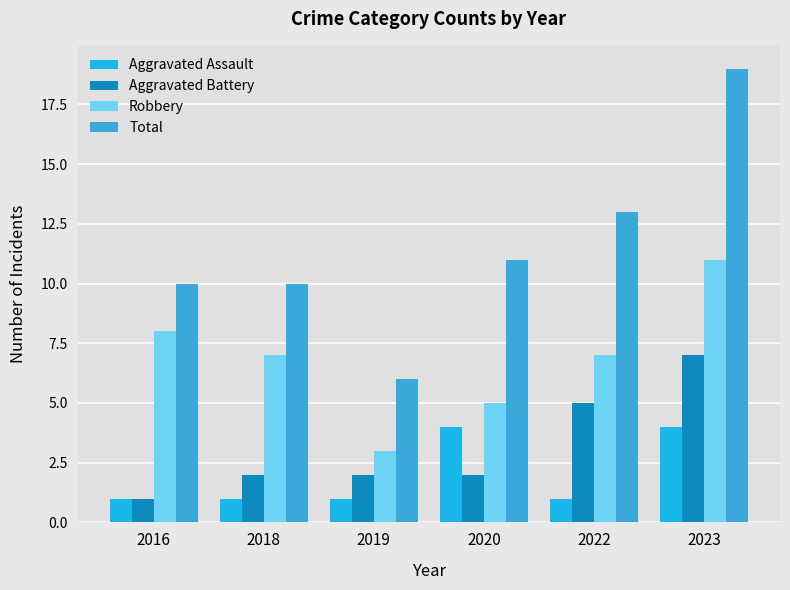

Is it true that Robbery equals 3 at 2022?

False